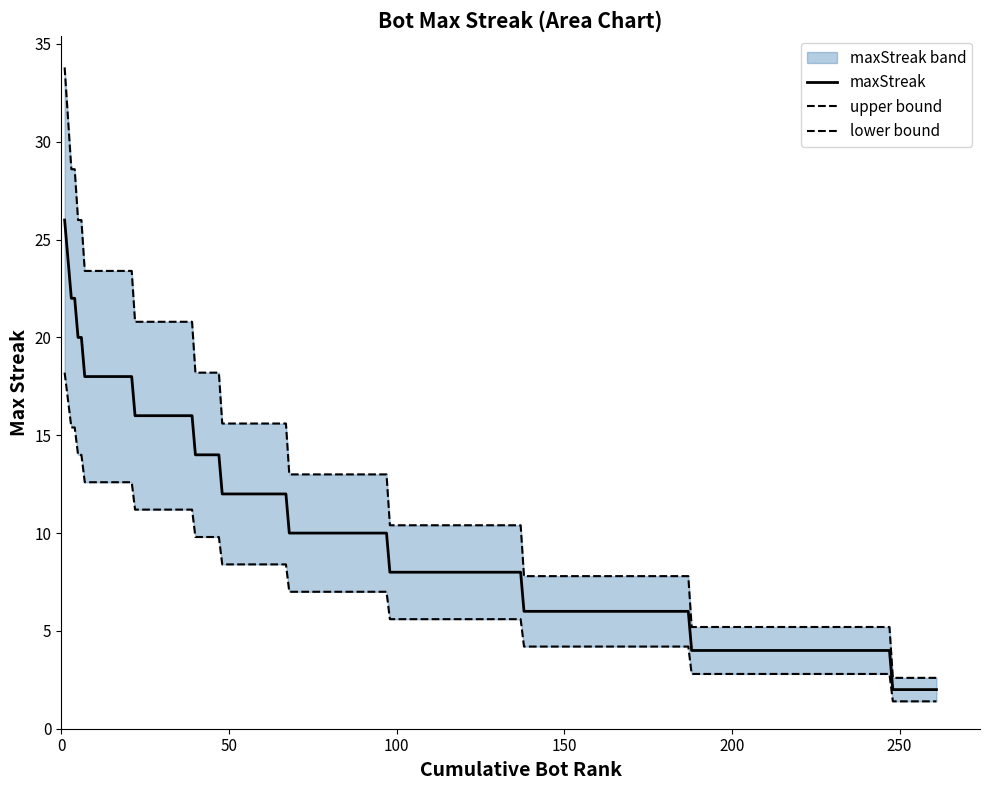

Is it true that the value at 14 is 21?

False